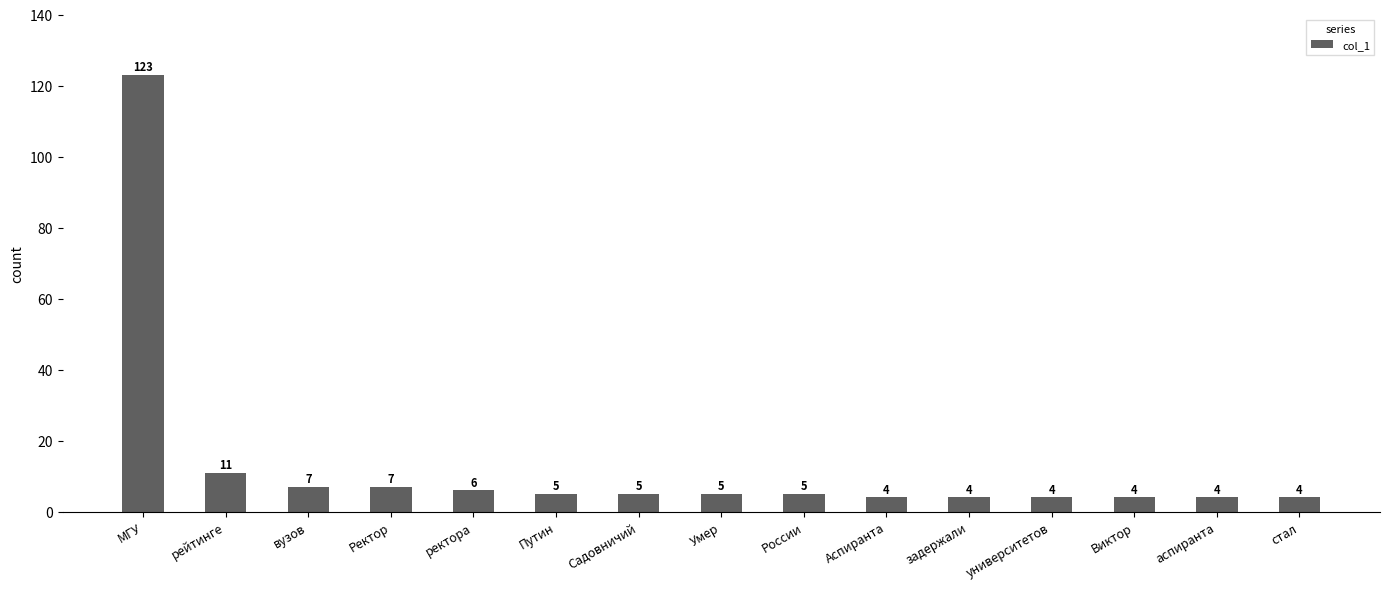

What is the label of the 5th bar from the right?

задержали